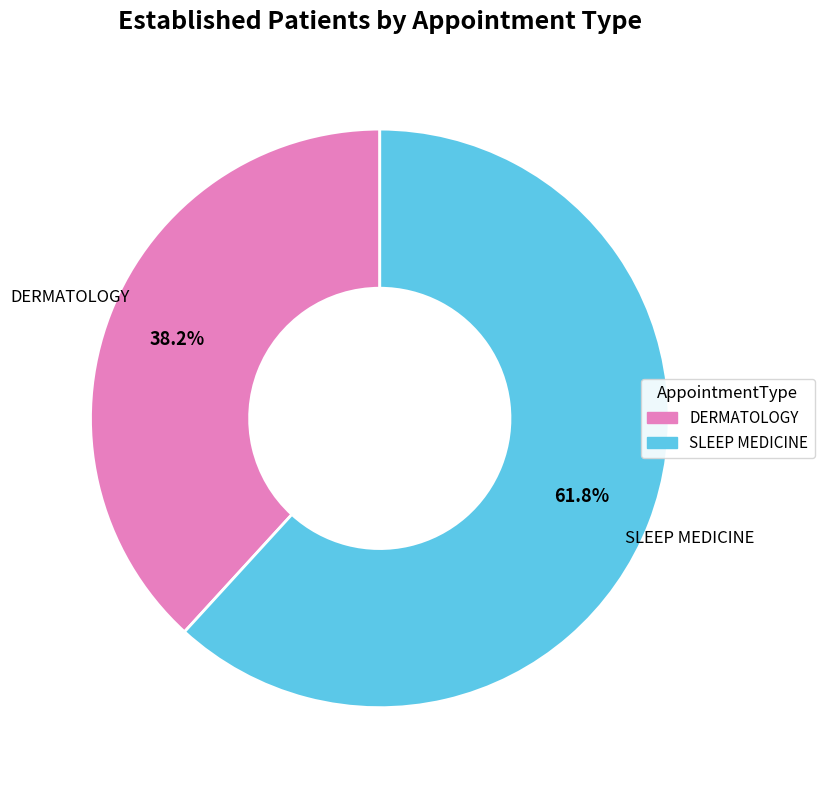

Does any single category account for the majority?

Yes